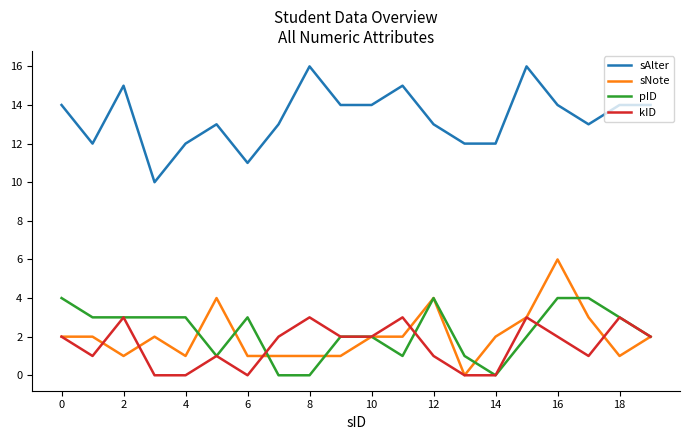

Does the chart display data point markers on the line(s)?

No